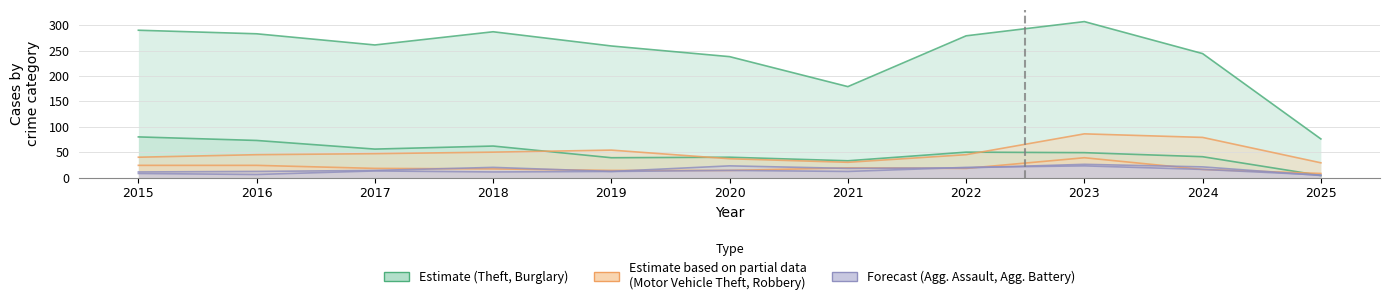

At which label does Motor Vehicle Theft first exceed 45?

2017